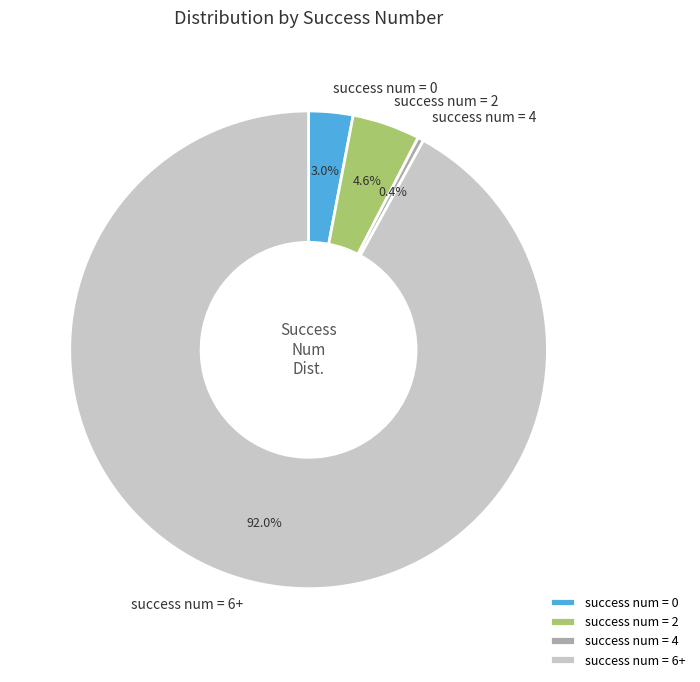

Combined, do success num = 6+ and success num = 0 account for over 50%?

Yes